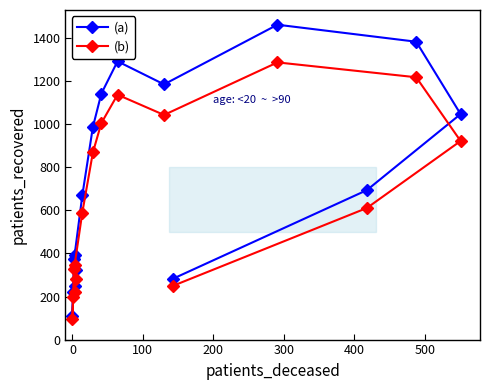

Which has a higher value, 300 or 500?

500